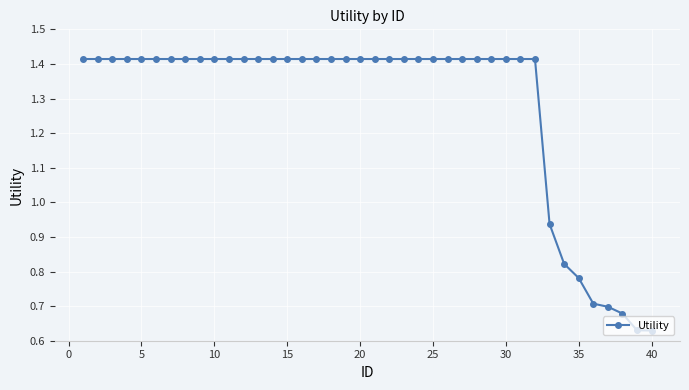

What is the average value?

1.3